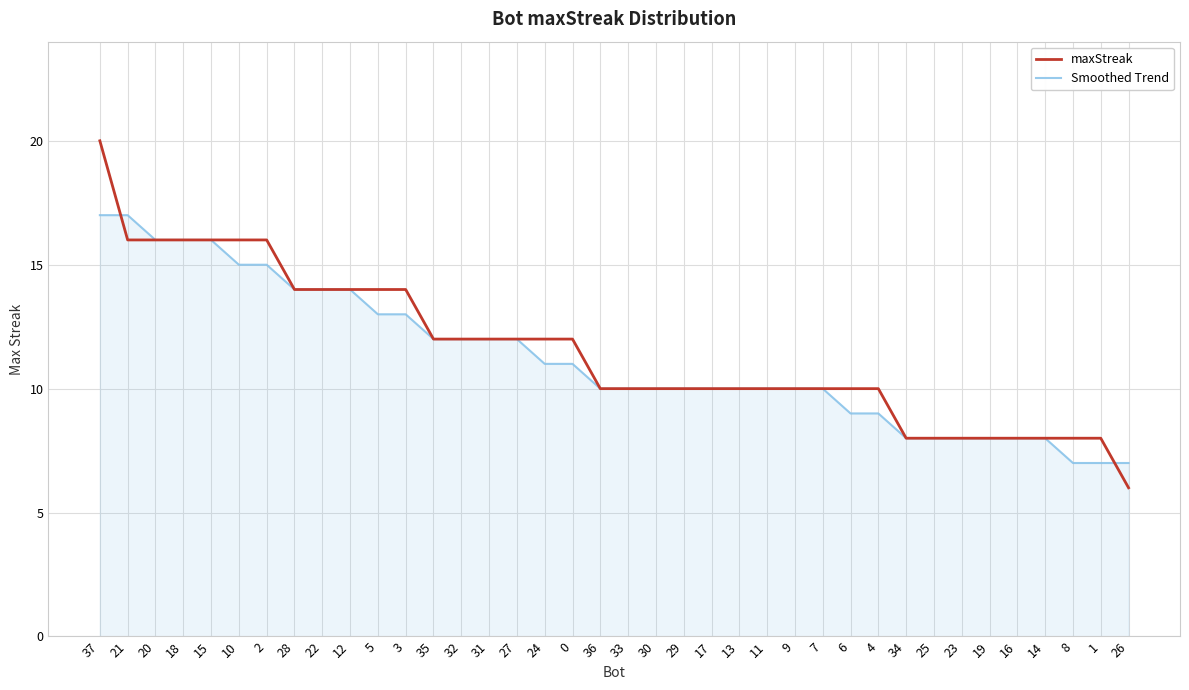

Which series has the largest range (max minus min)?

maxStreak